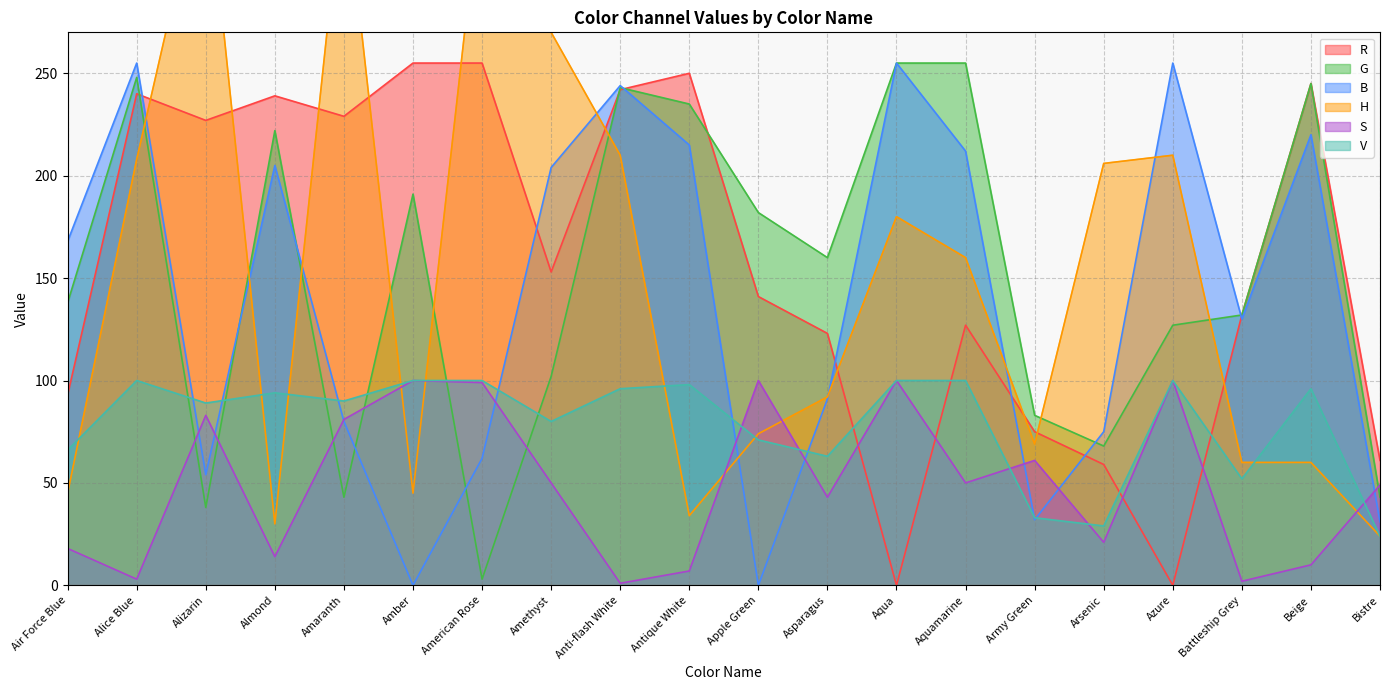

At which label does S first exceed 50?

Alizarin